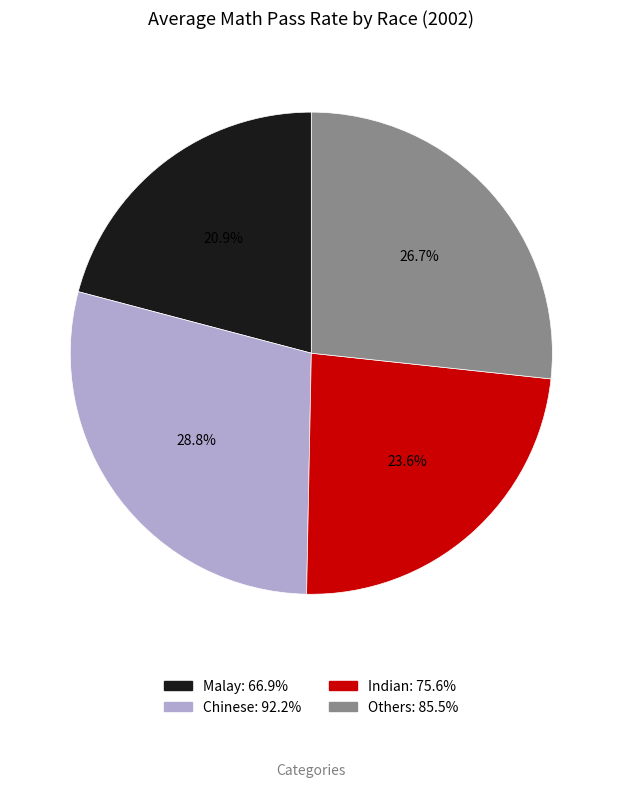

Between Malay and Others, which is larger?

Others